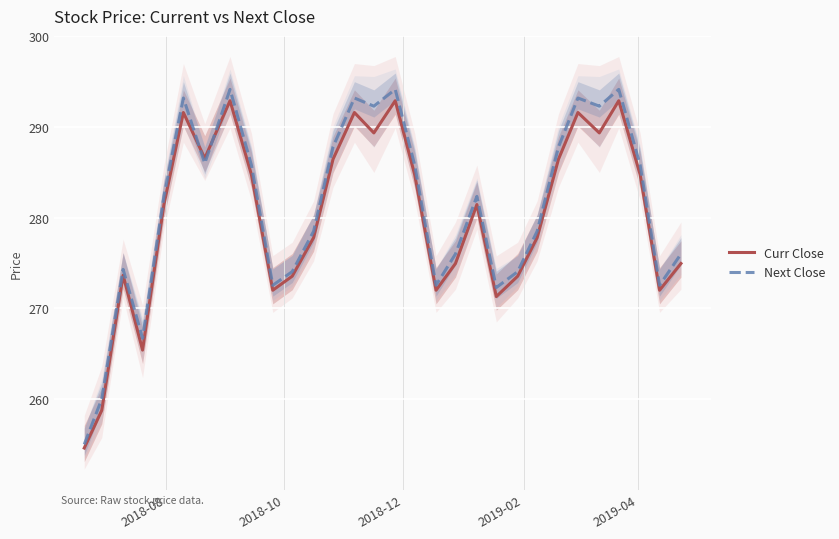

True or false: Next Close and Curr Close intersect in this chart.

True